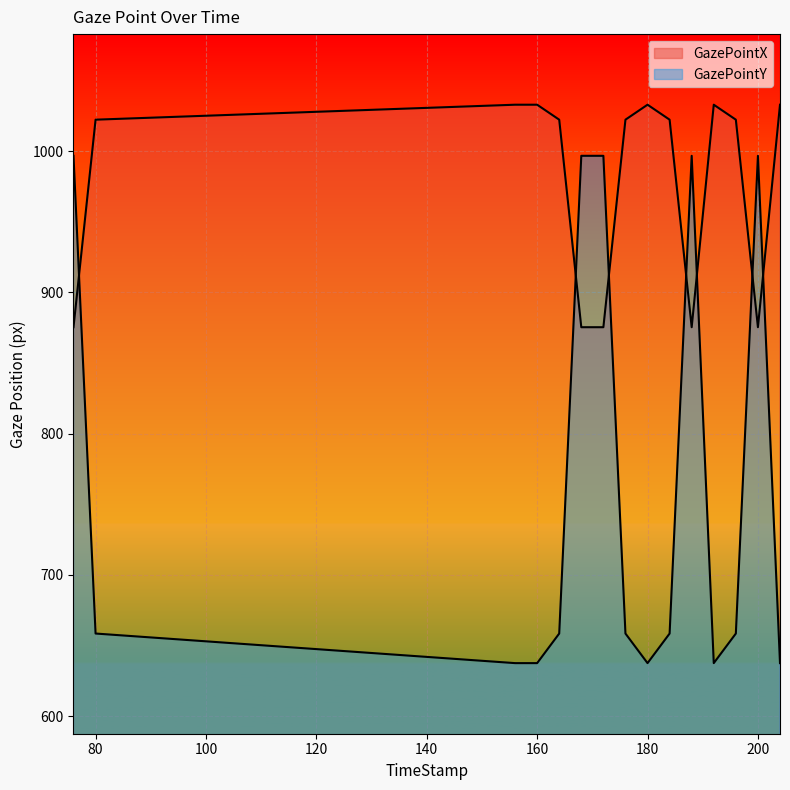

How many interior local valleys does the GazePointX series have?

2